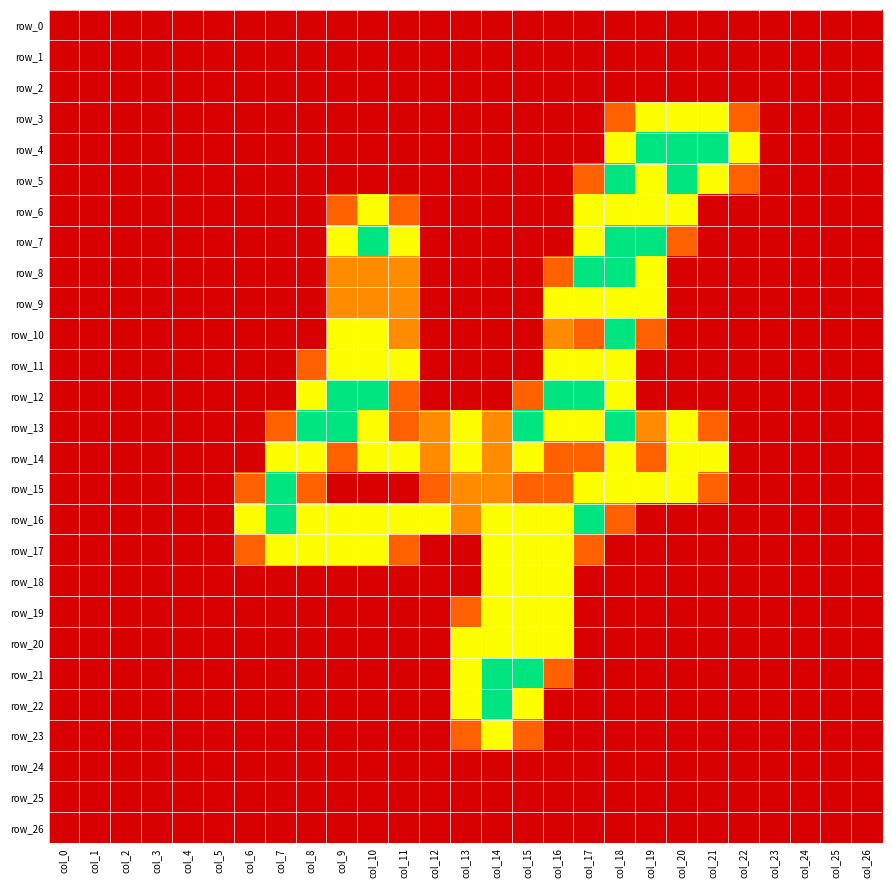

At how many categories does at least one series exceed 1?

17